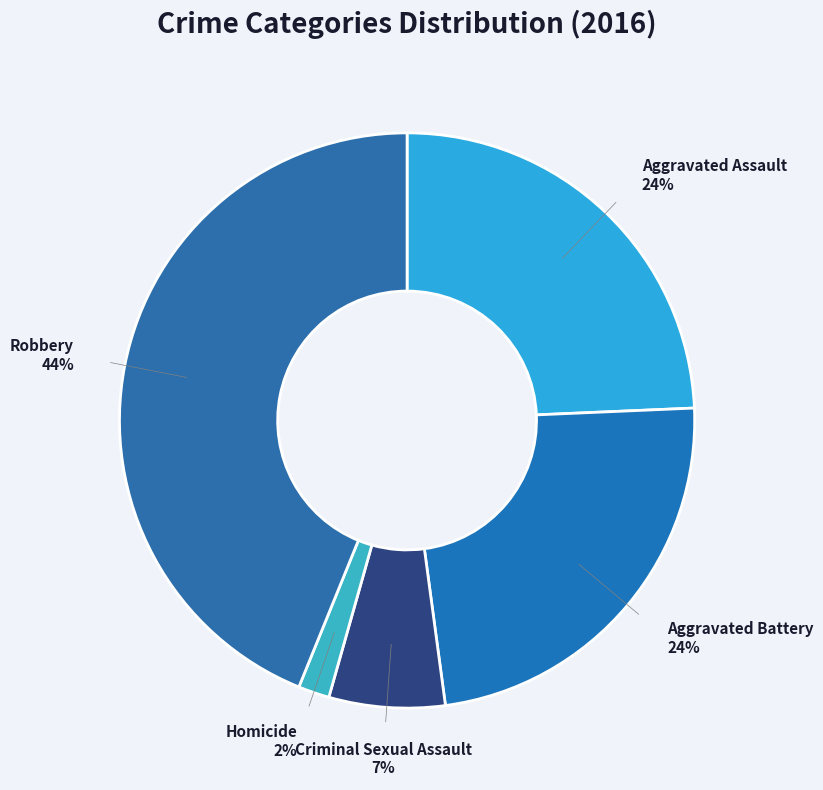

To the nearest percent, what is the average slice percentage?

20%